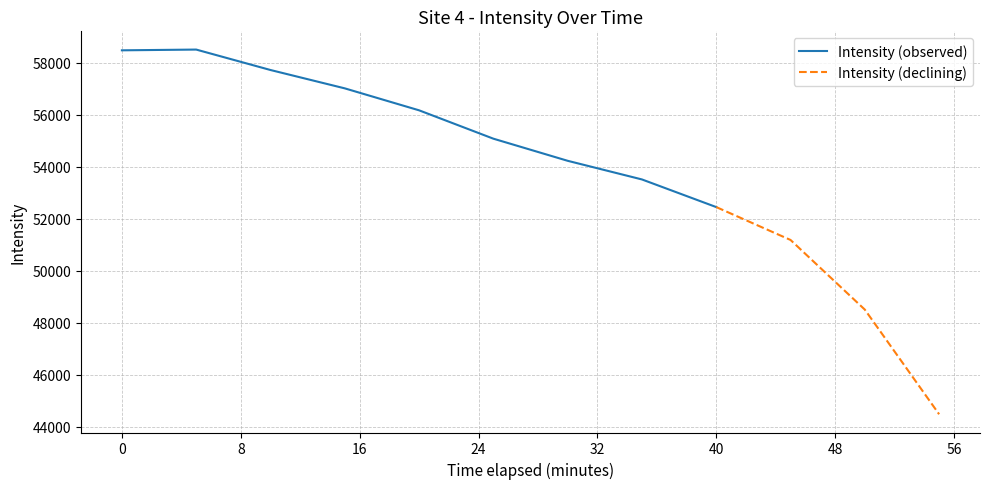

The value of Intensity (observed) at 0 is 20260.4. True or false?

False